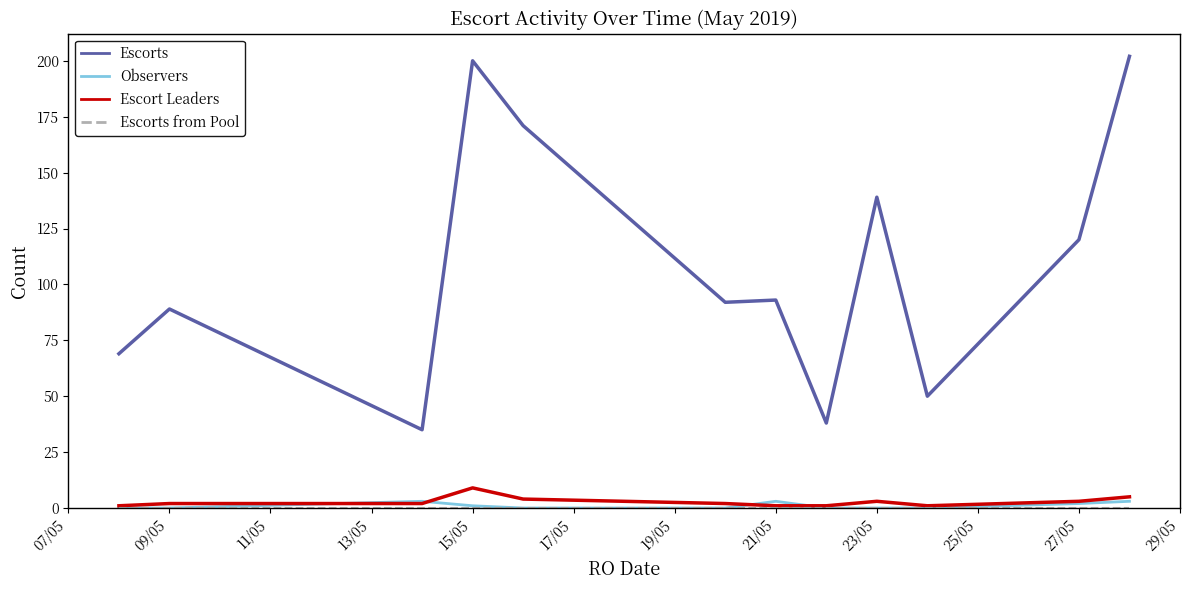

Which series has the largest total across all categories?

Escorts